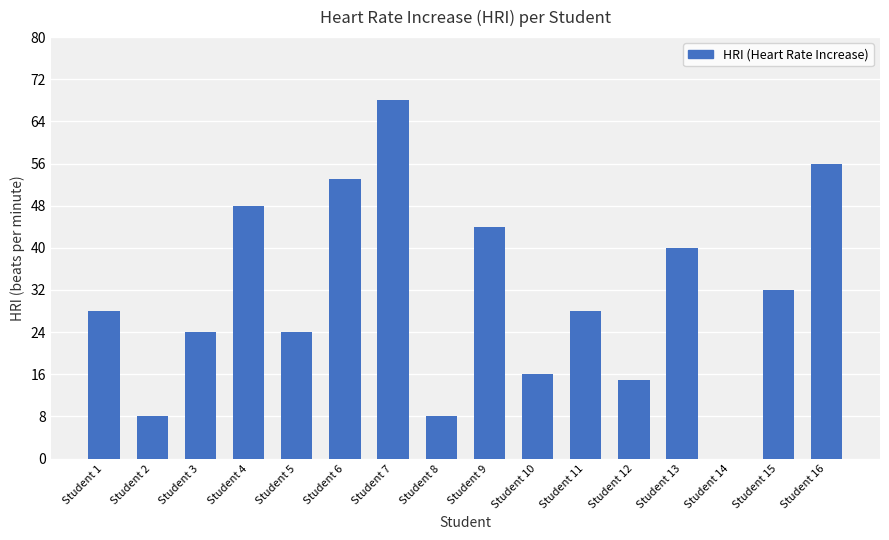

What is the change in value from Student 3 to Student 4?

+24